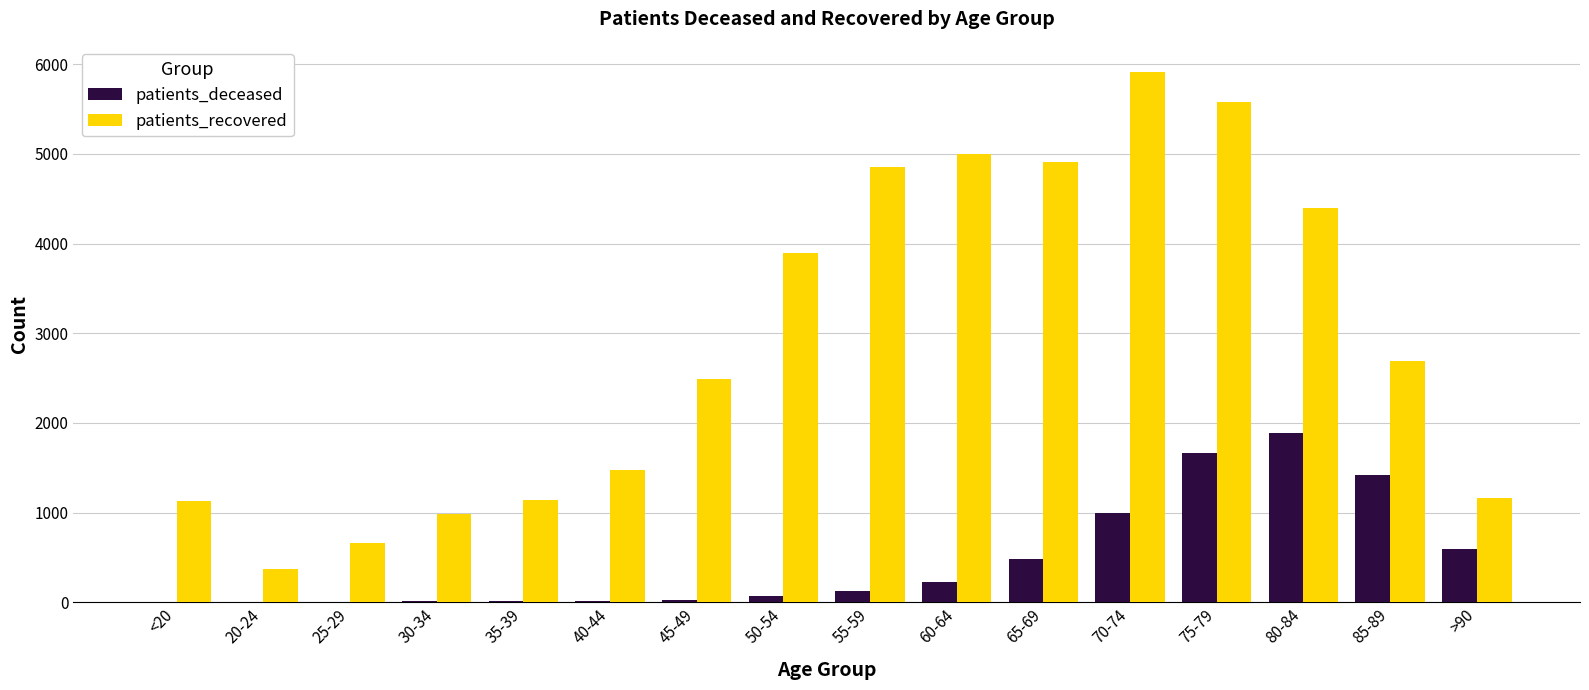

How many groups of bars are there?

16